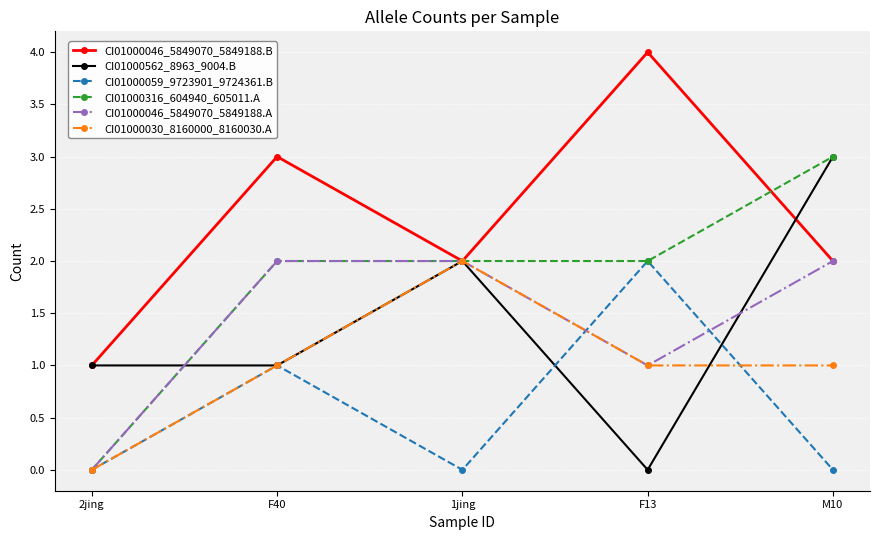

Reading left to right, transcribe all the data shown in this chart.

CI01000046_5849070_5849188.B: 1	3	2	4	2
CI01000562_8963_9004.B: 1	1	2	0	3
CI01000059_9723901_9724361.B: 0	1	0	2	0
CI01000316_604940_605011.A: 0	2	2	2	3
CI01000046_5849070_5849188.A: 0	2	2	1	2
CI01000030_8160000_8160030.A: 0	1	2	1	1